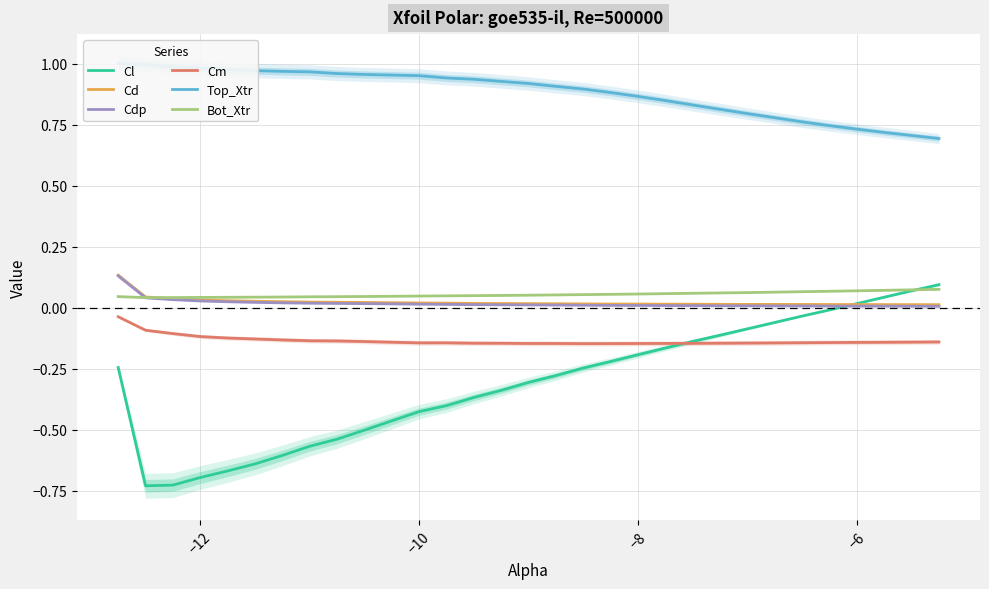

Is it true that Cl equals -0.2 at −8?

True